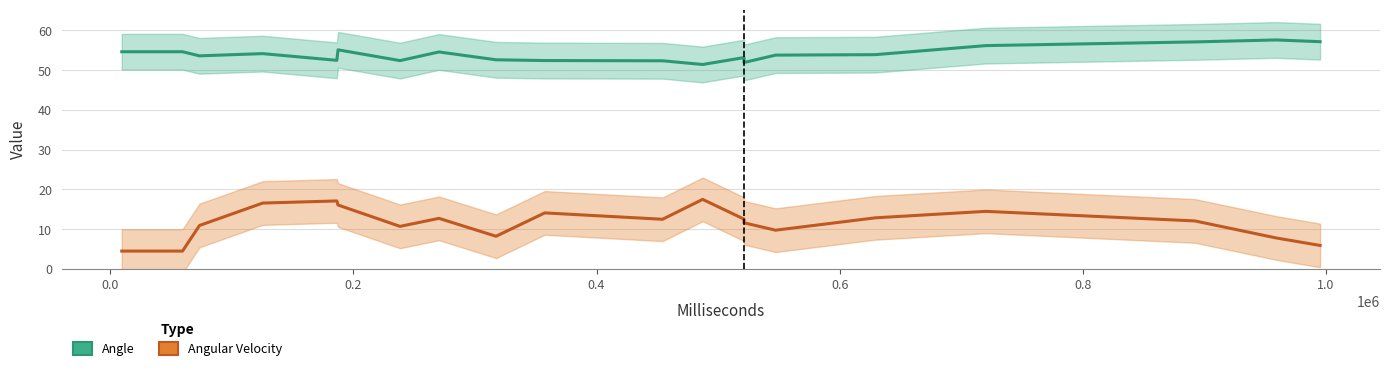

How many distinct data groups are displayed?

2